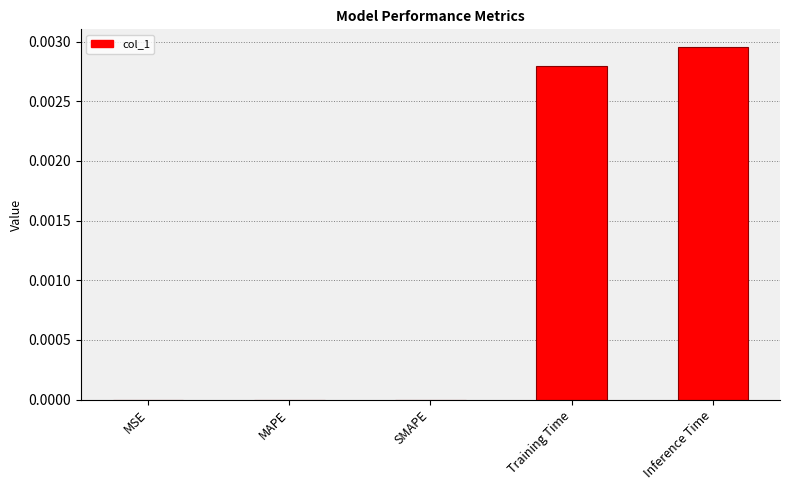

Is it true that the value at Training Time is 0.0?

True